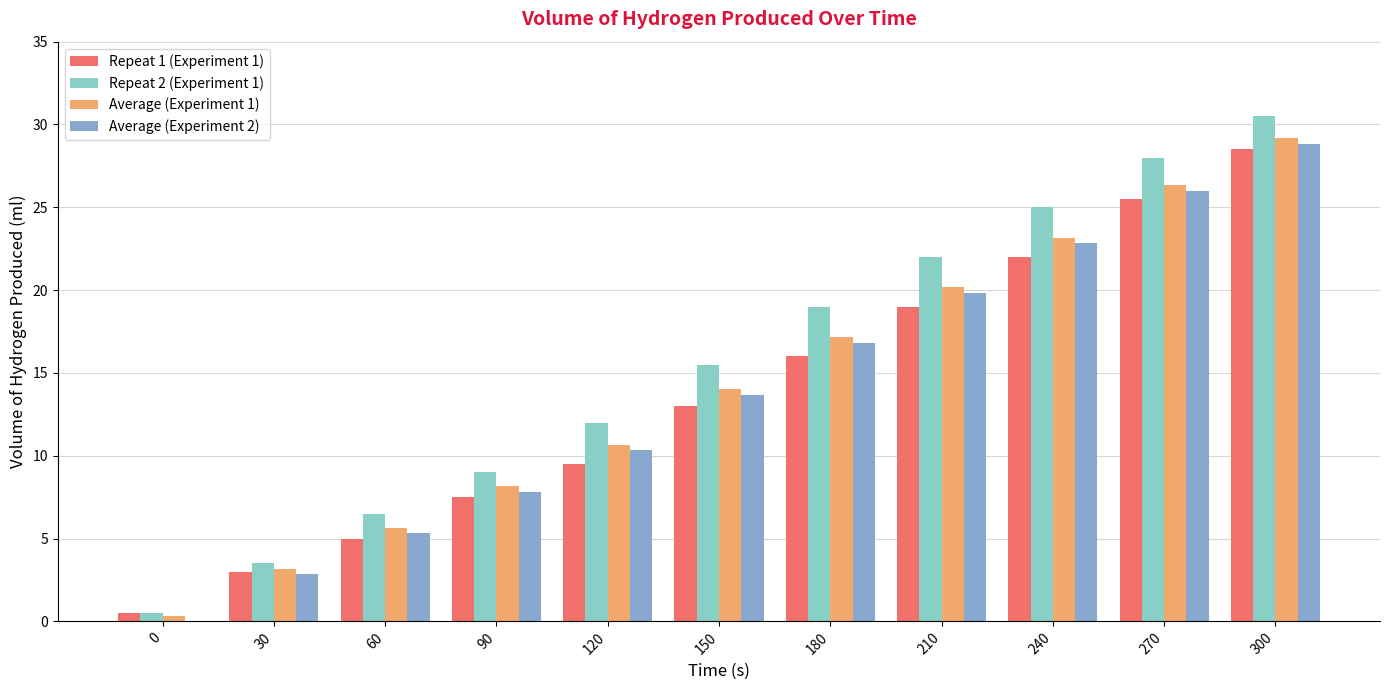

Where is Repeat 2 (Experiment 1) nearest to the value 15?

150